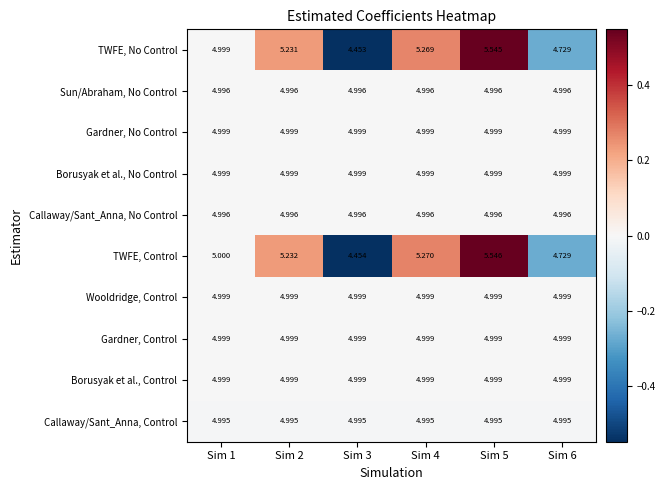

What is the spread (max minus min) of values at Sim 6?

0.3